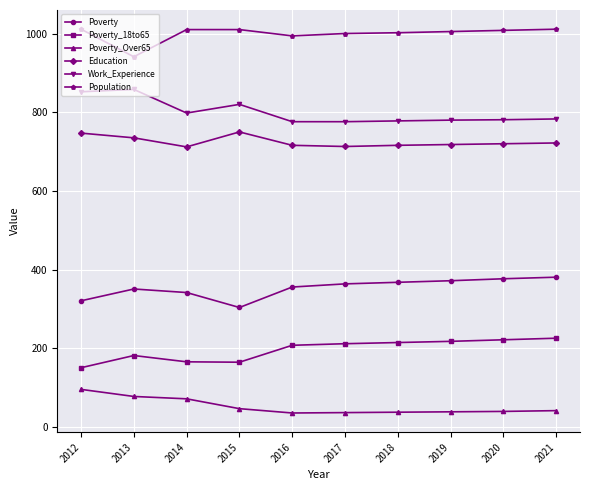

Where is the first local minimum for Work_Experience?

2014